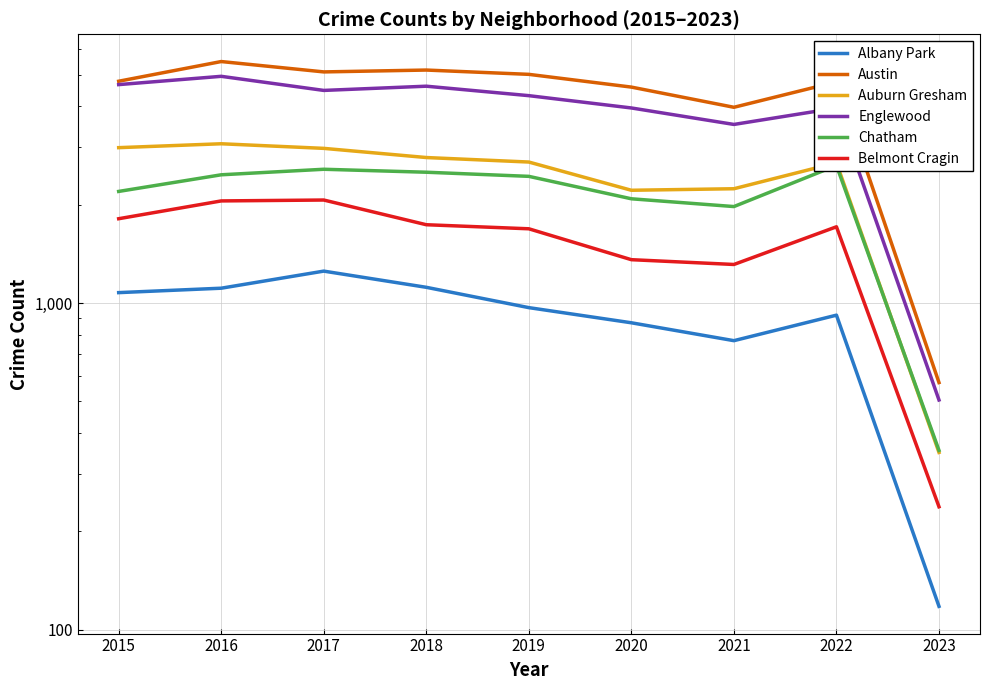

At which category is the sum across all series the highest?

2016